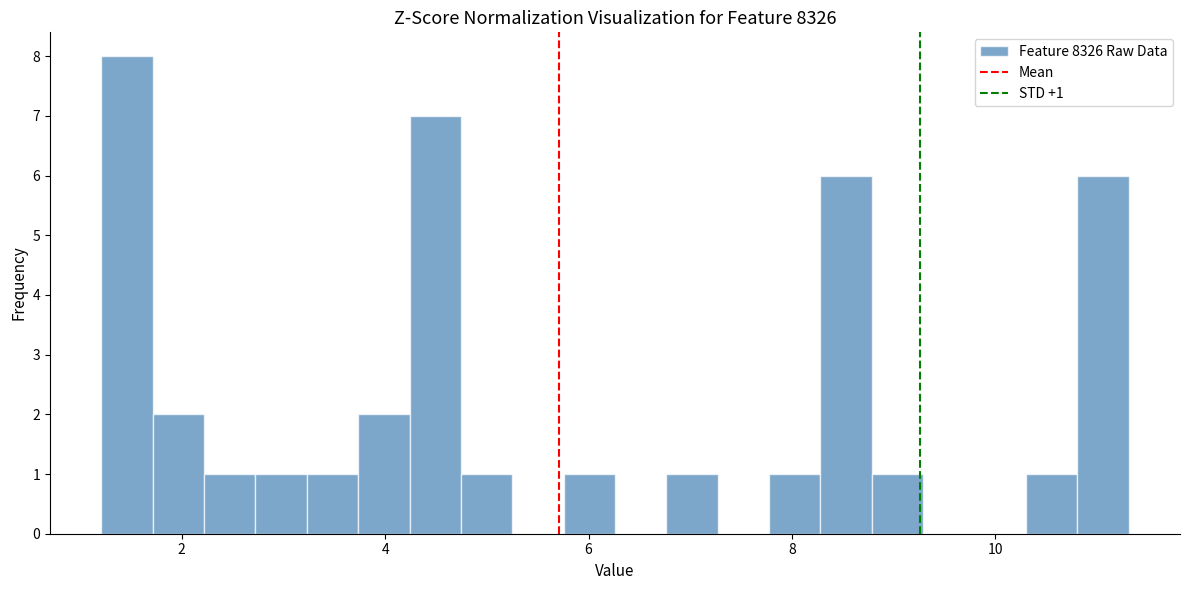

Read against the x-axis, roughly where is the centre of the tallest bar?

1.4